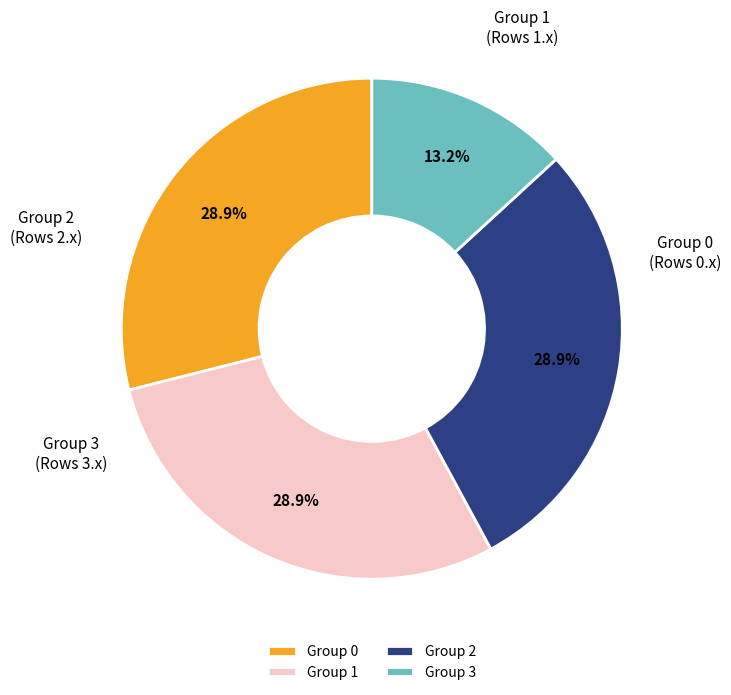

Approximately how many times larger is the value at Group 0 compared to Group 1?

1.0